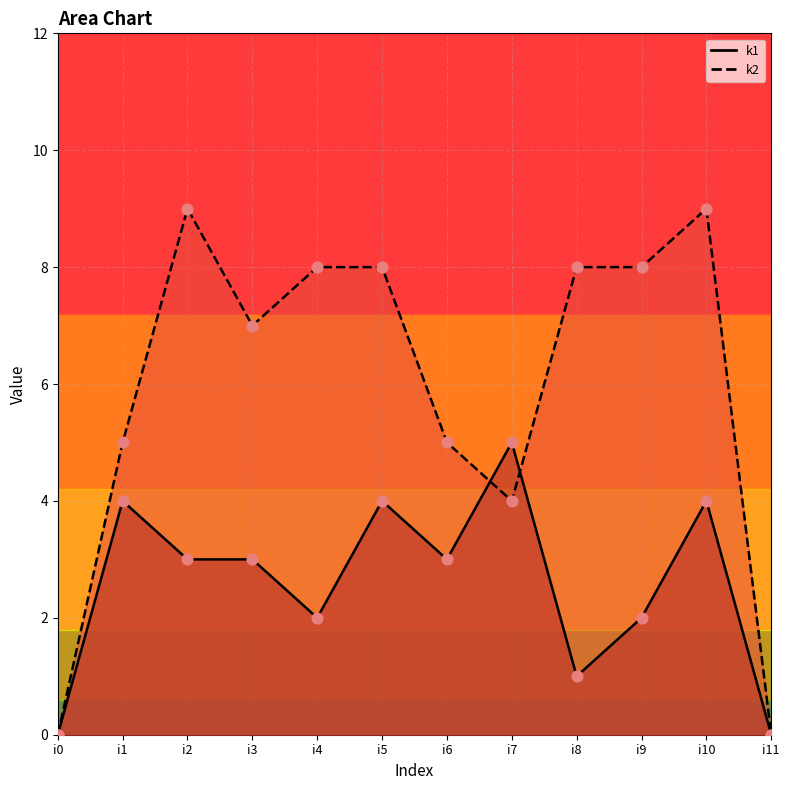

Which series has the largest total across all categories?

k2